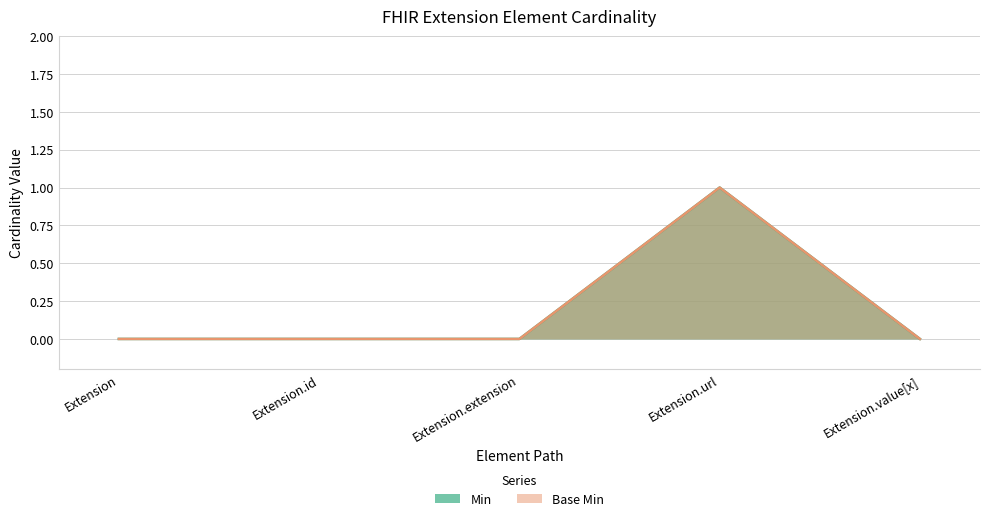

True or false: Min has a value of -1 at Extension.

False